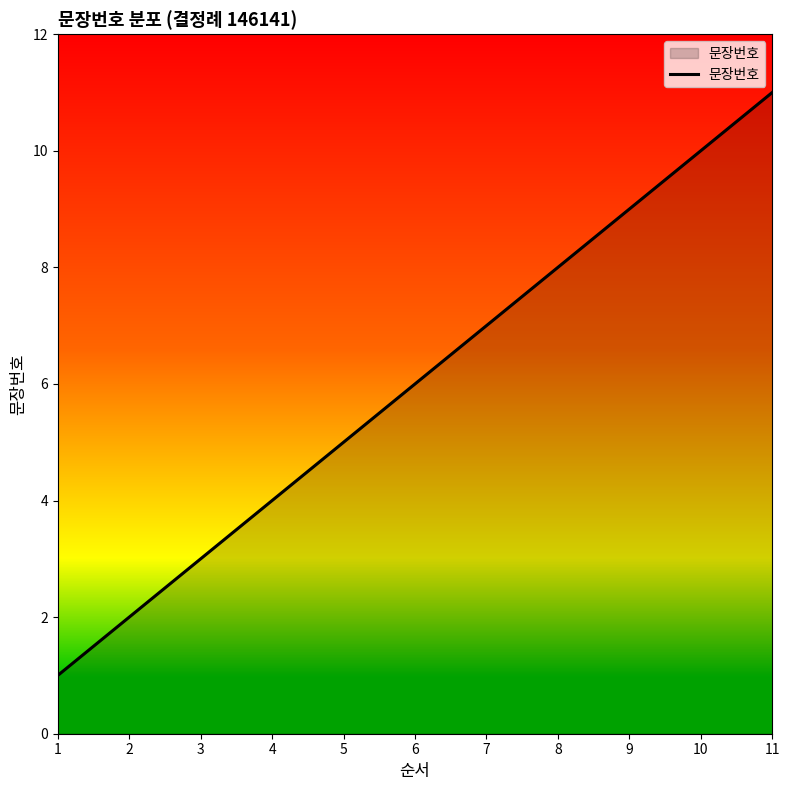

How many values are below 6?

5